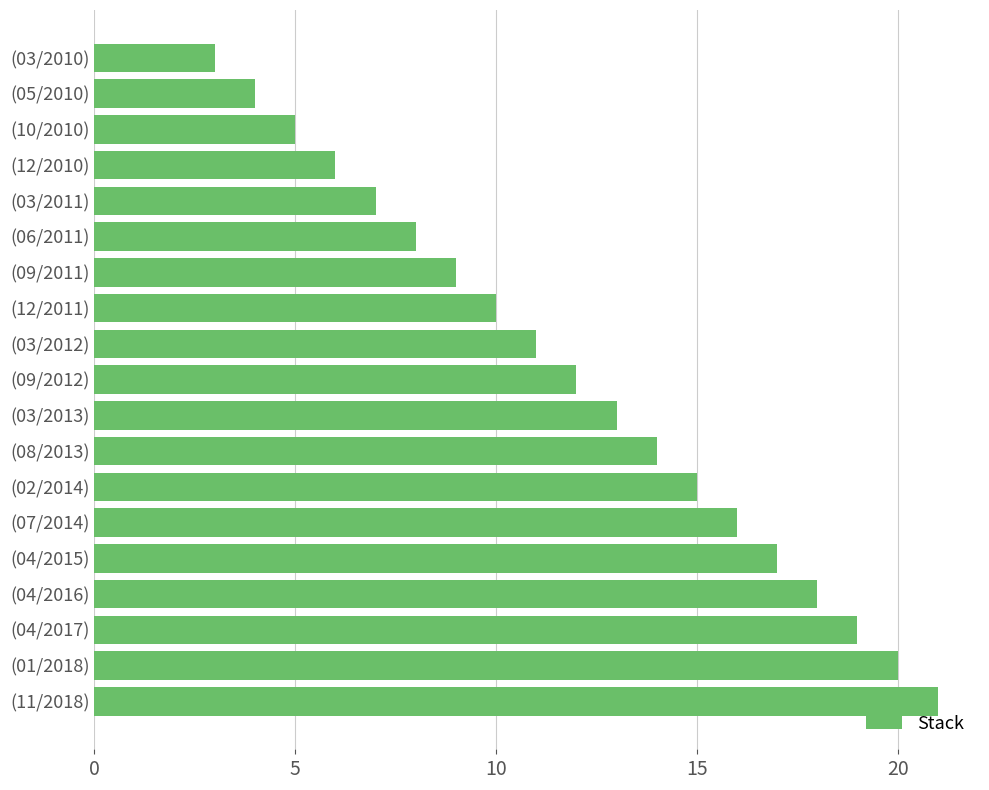

What is the change in value from (07/2014) to (09/2012)?

-4